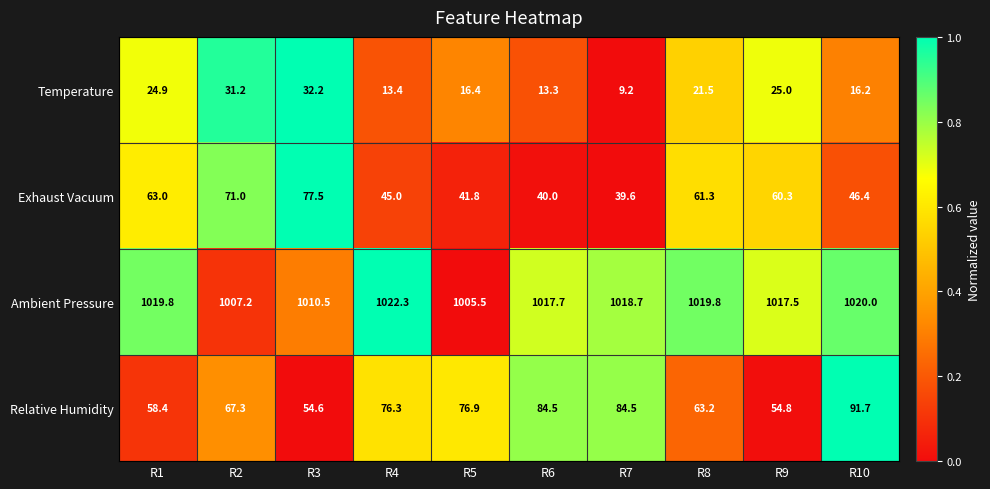

Is the value of Exhaust Vacuum at R4 greater than the value of Relative Humidity at R10?

No